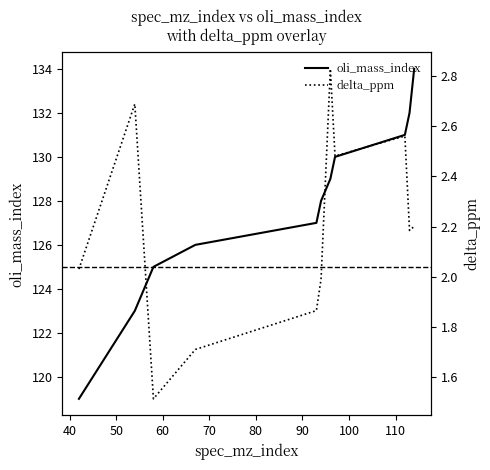

What are all the series names shown in the legend?

oli_mass_index, delta_ppm